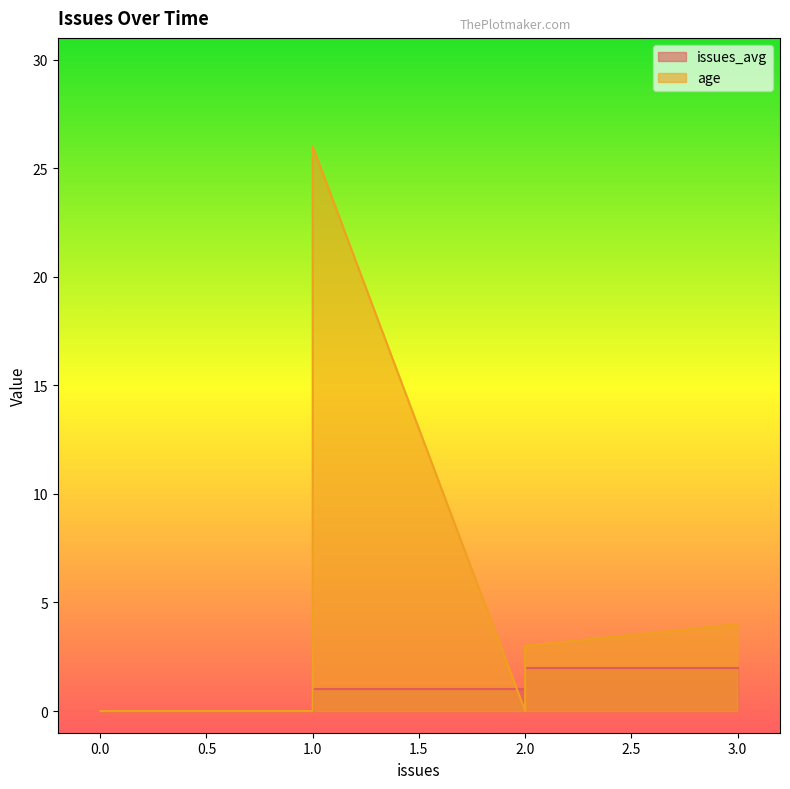

What is the difference between the maximum and minimum values in the age series?

26